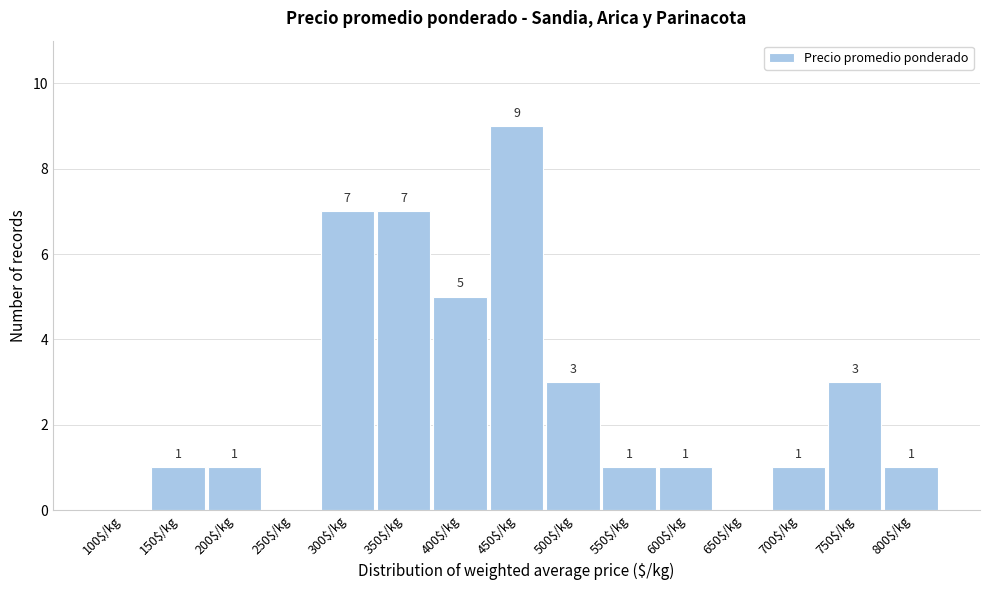

True or false: the data shows 0 at 250$/kg.

True